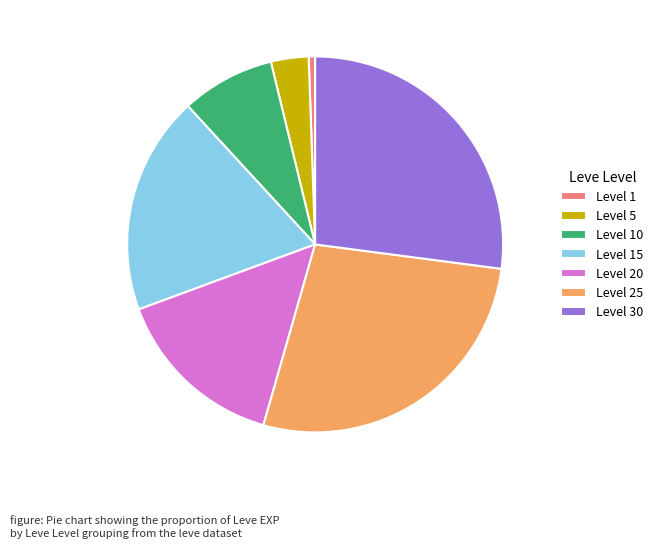

Which category has the smallest portion of the pie?

Level 1